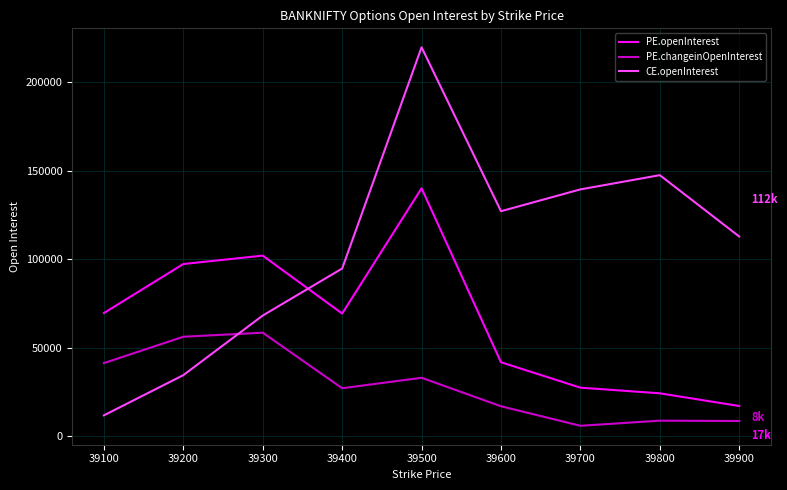

Where is CE.openInterest nearest to the value 115706?

39900